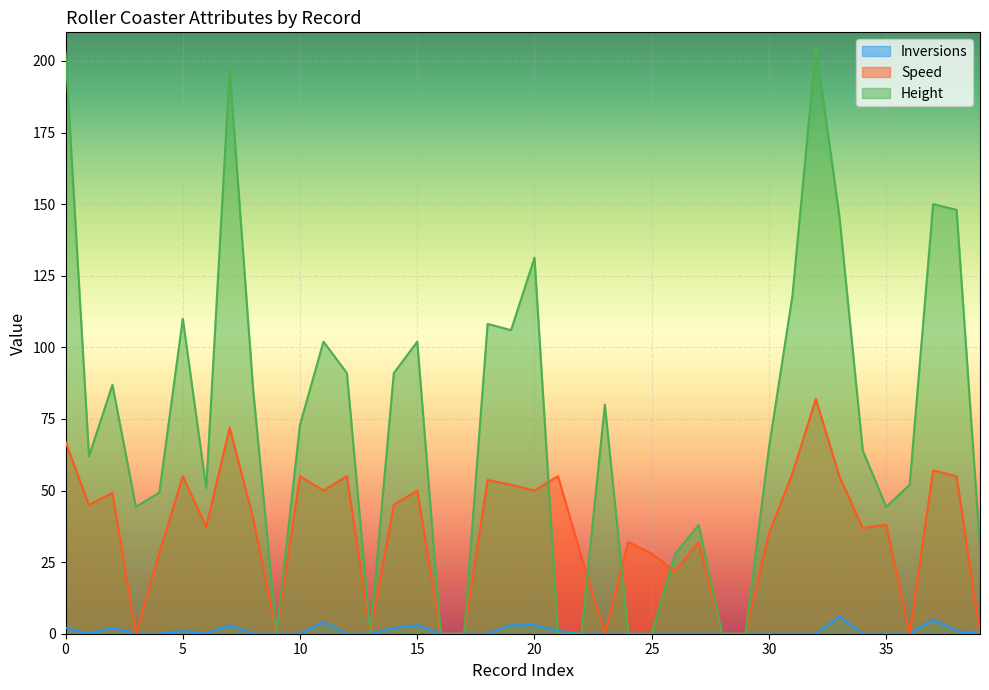

What is the maximum value for Inversions?

6.0